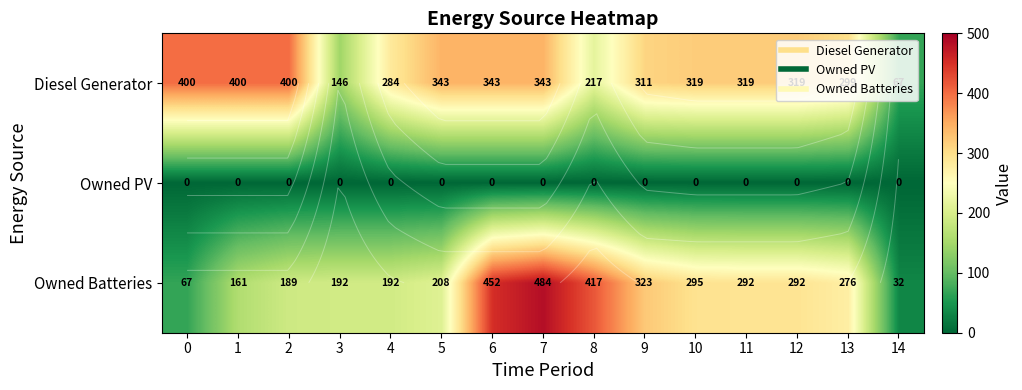

At 3, list the series in order from largest to smallest.

Owned Batteries, Diesel Generator, Owned PV